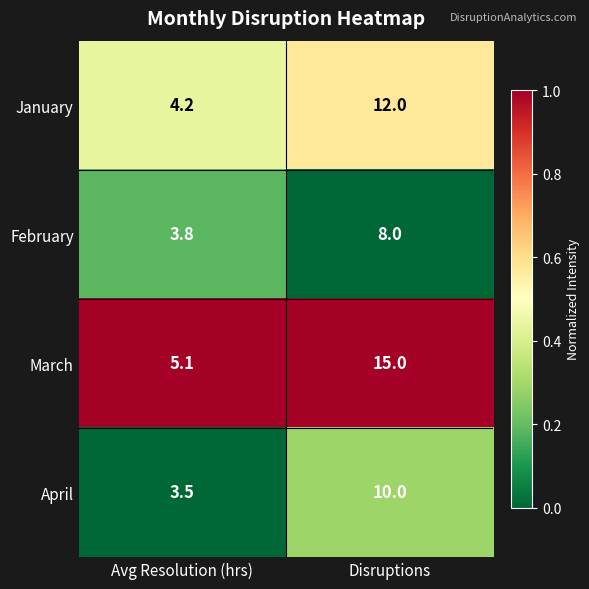

Which series has the widest spread of values?

March